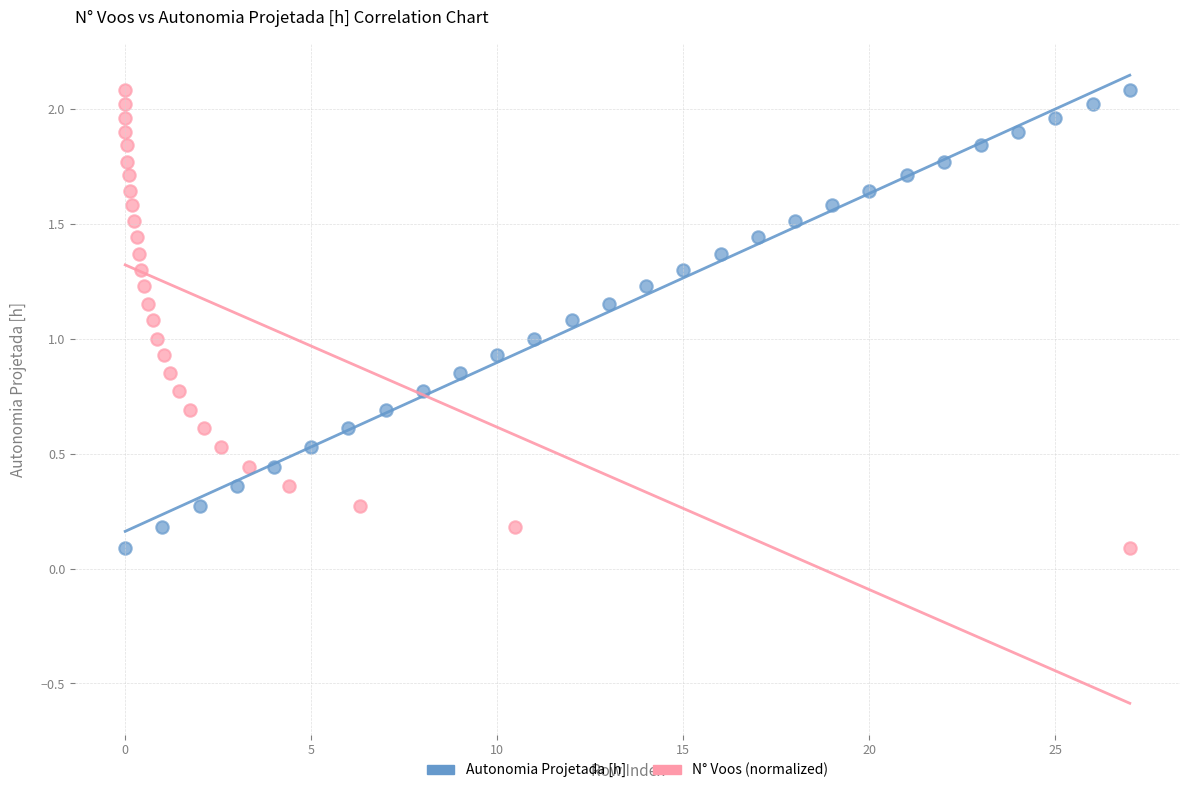

What are all the series names shown in the legend?

Autonomia Projetada [h], N° Voos (normalized)